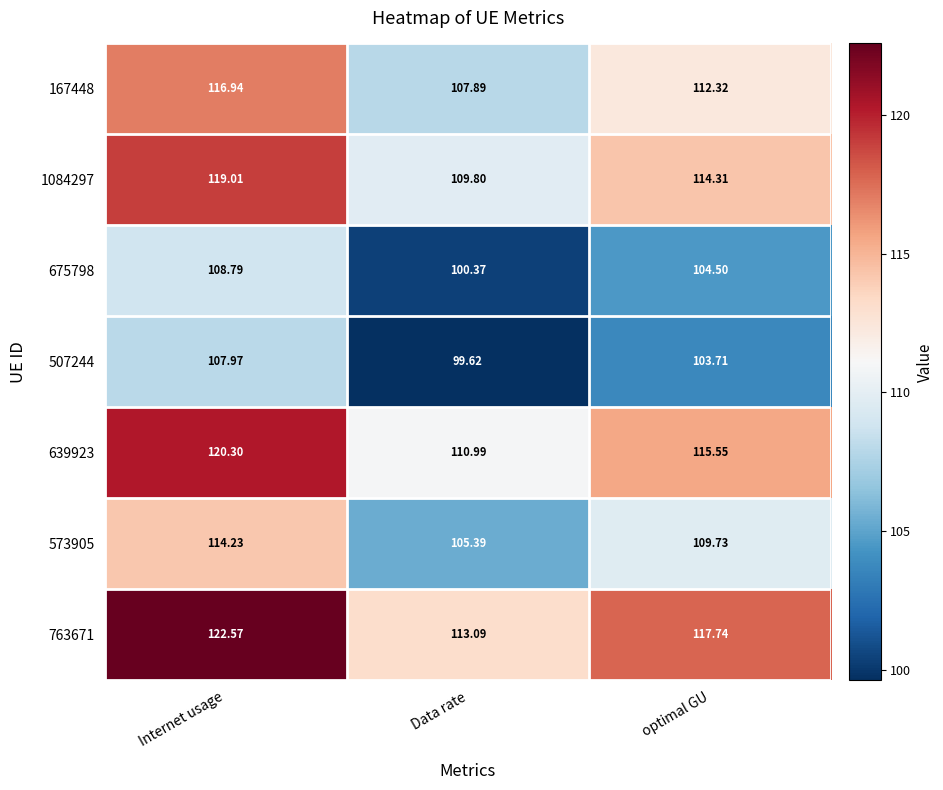

At which label is 507244 closest to 103?

optimal GU